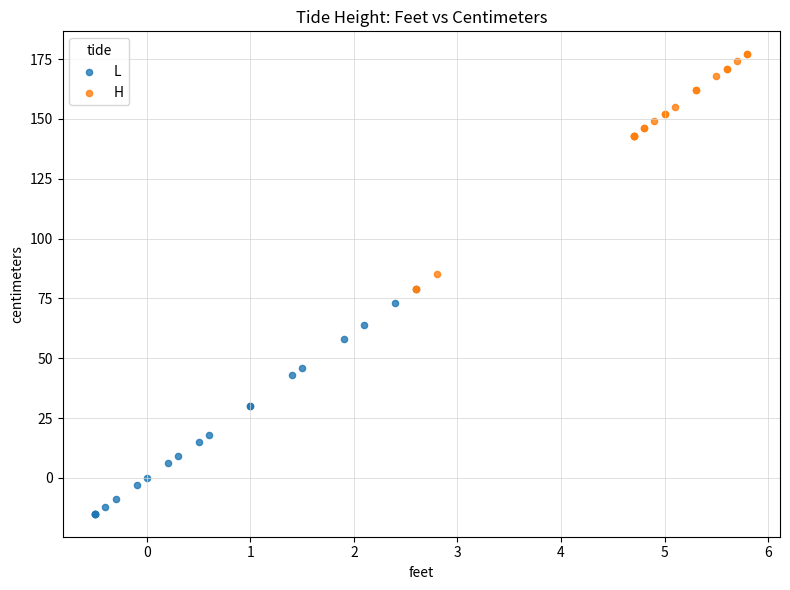

Which series reaches the minimum Y coordinate?

L